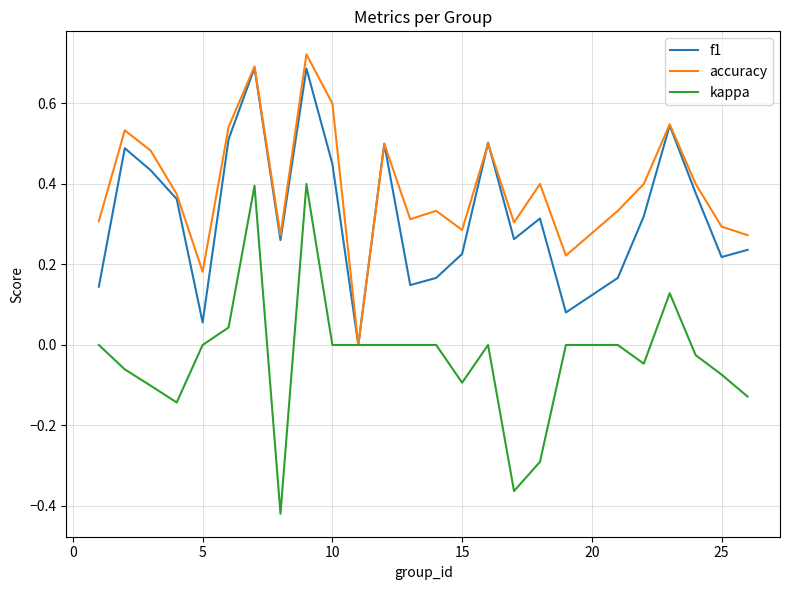

Which series has the largest range (max minus min)?

kappa